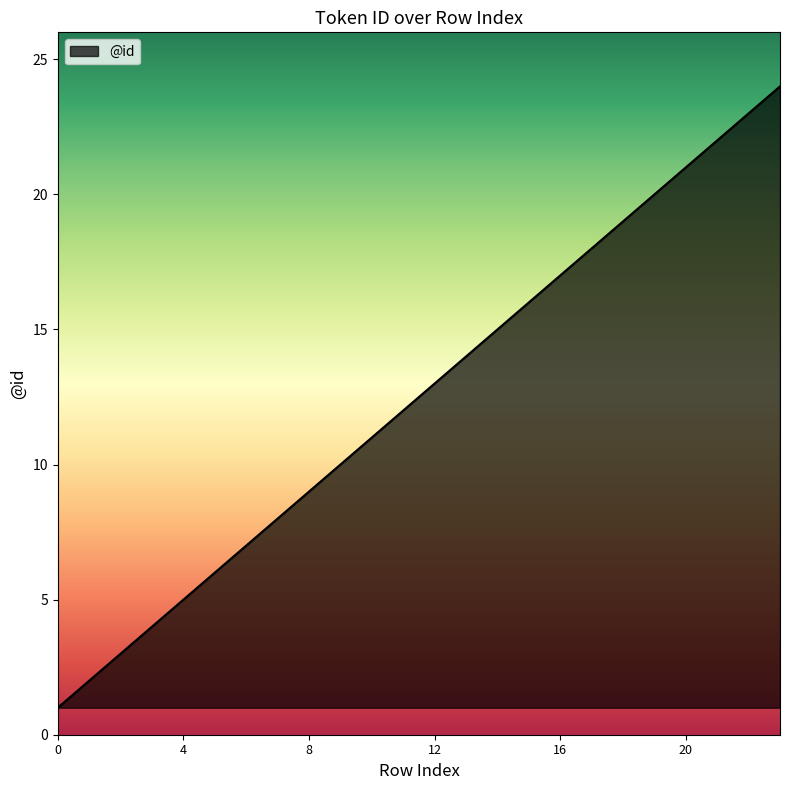

What is the greatest value displayed?

24